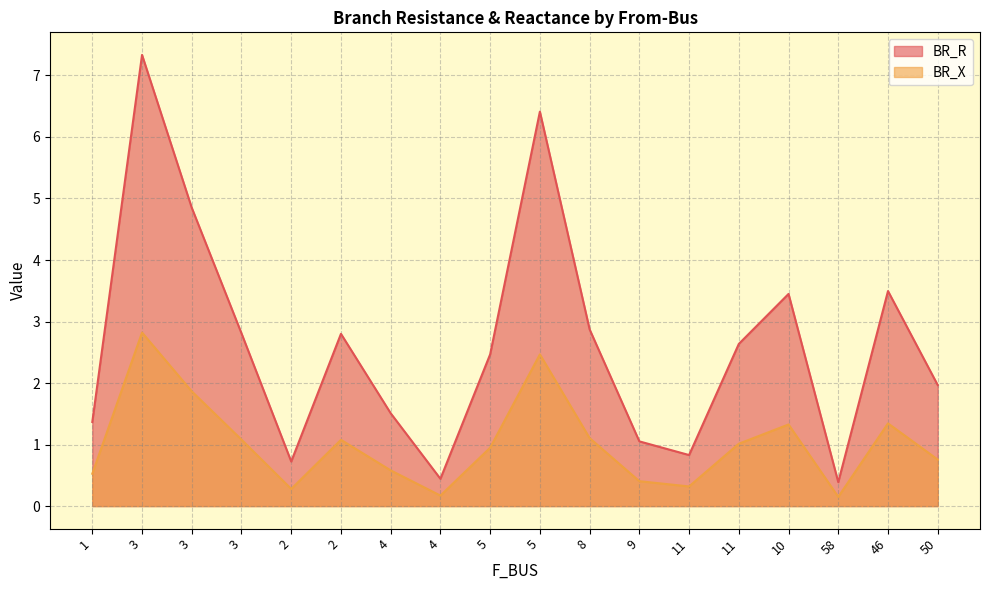

True or false: BR_R has a value of 2.0 at 46.

False